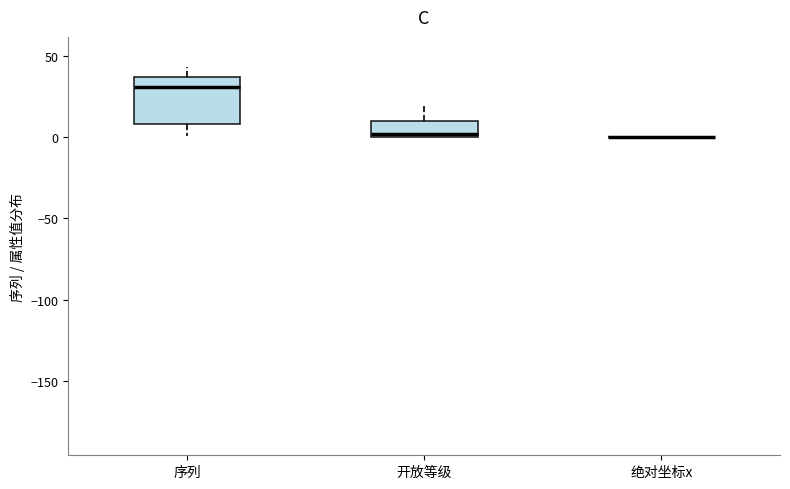

Reading left to right, transcribe this box plot: for each box, give where its median line is, the range the box spans, and where its two whiskers end, as read against the y-axis. The values are not printed on the chart, so give them approximately, as read against the axis.

序列: median 30, box 10 to 35, whiskers 0 to 45
开放等级: median 0 (just above the box's lower edge), box 0 to 10, whiskers 0 to 20
绝对坐标x: box collapsed to a line at 0, whiskers 0 to 0